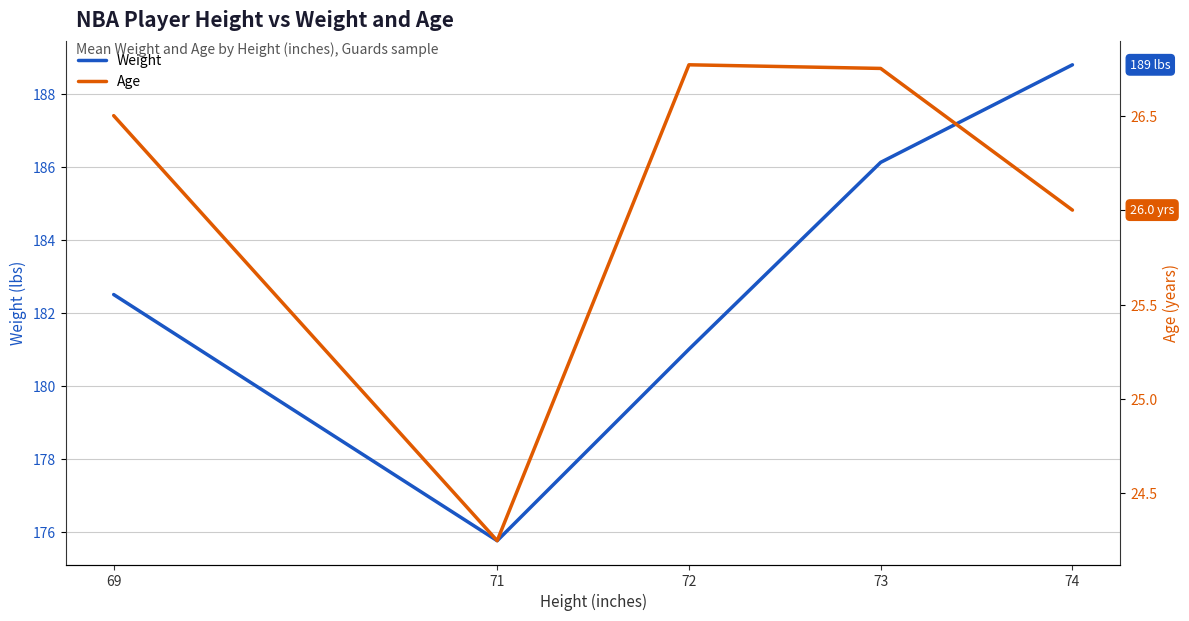

What is the difference between the maximum and minimum values in the Weight series?

13.1